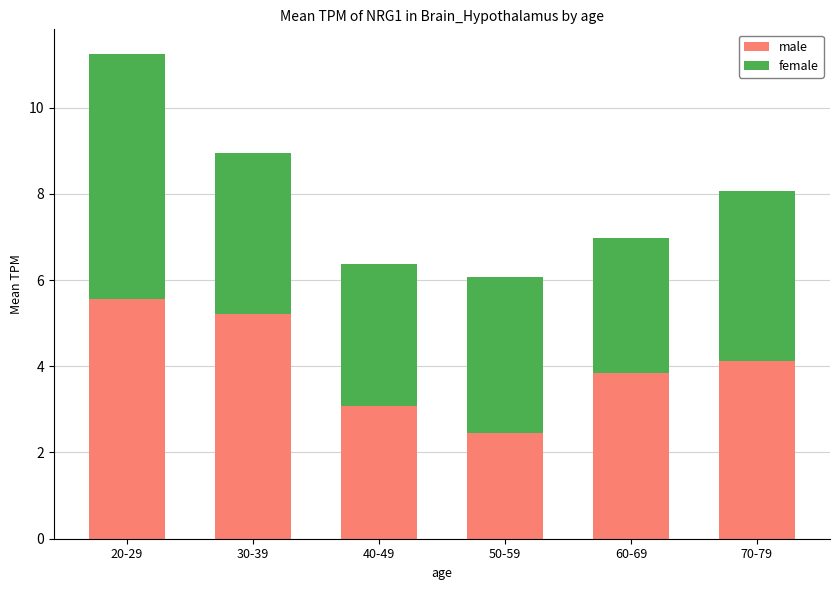

What is the lowest value of the male series?

2.5